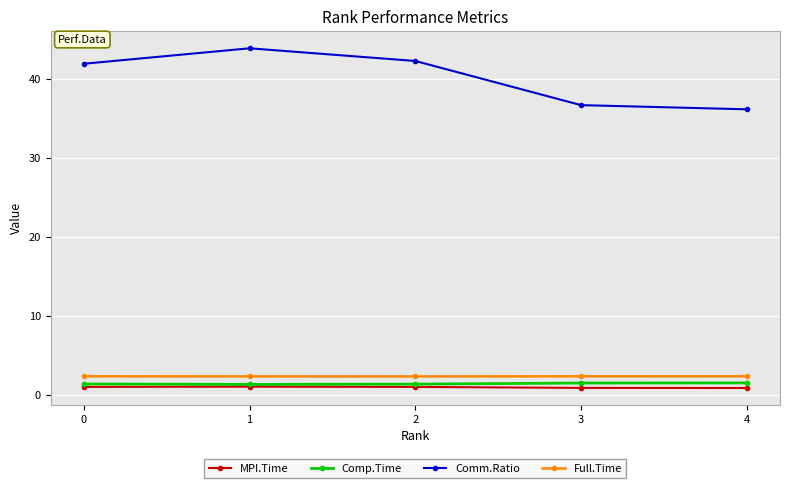

True or false: MPI.Time and Full.Time intersect in this chart.

False